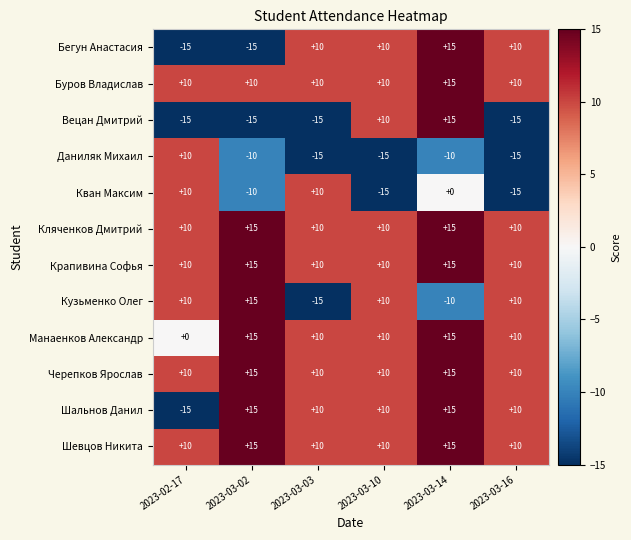

What is the smallest value displayed?

-15